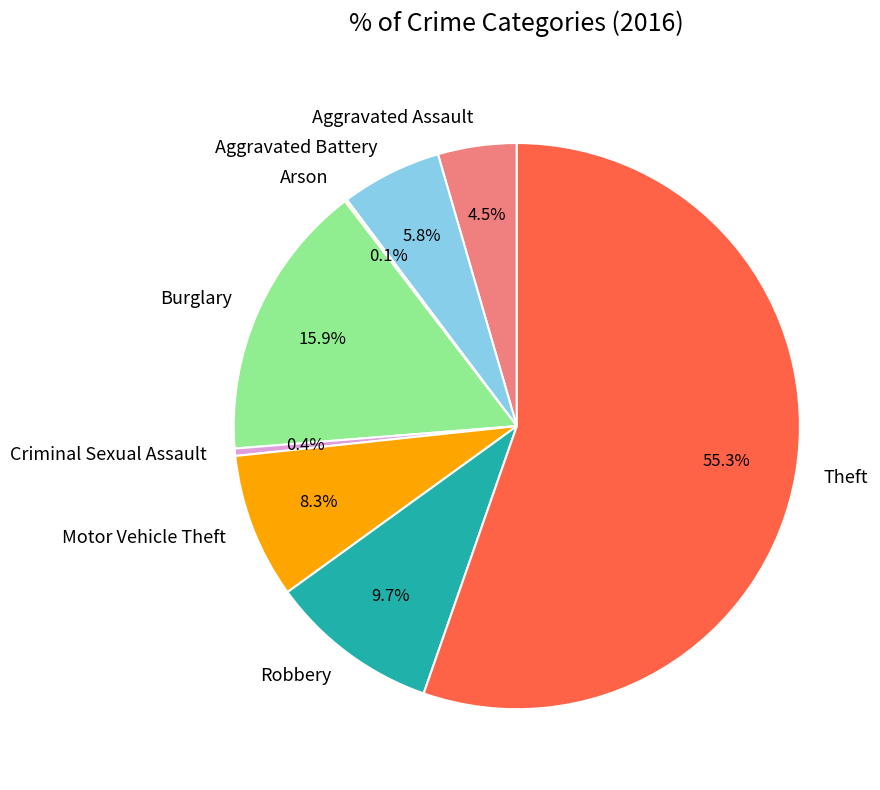

What percentage do Aggravated Assault and Theft together represent?

59.8%